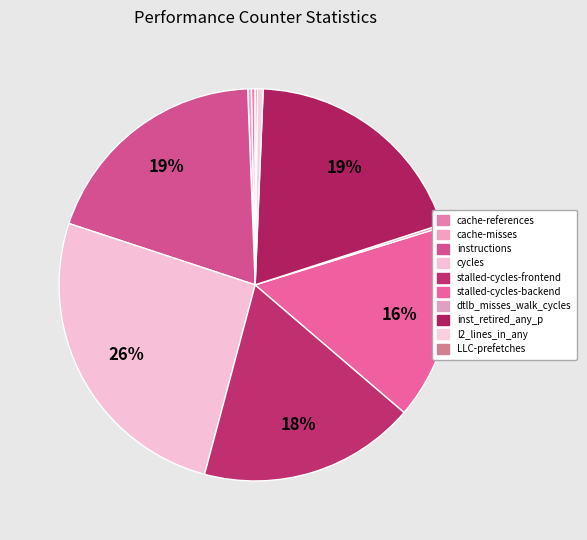

What is the change in value from inst_retired_any_p to LLC-prefetches?

-36724102677